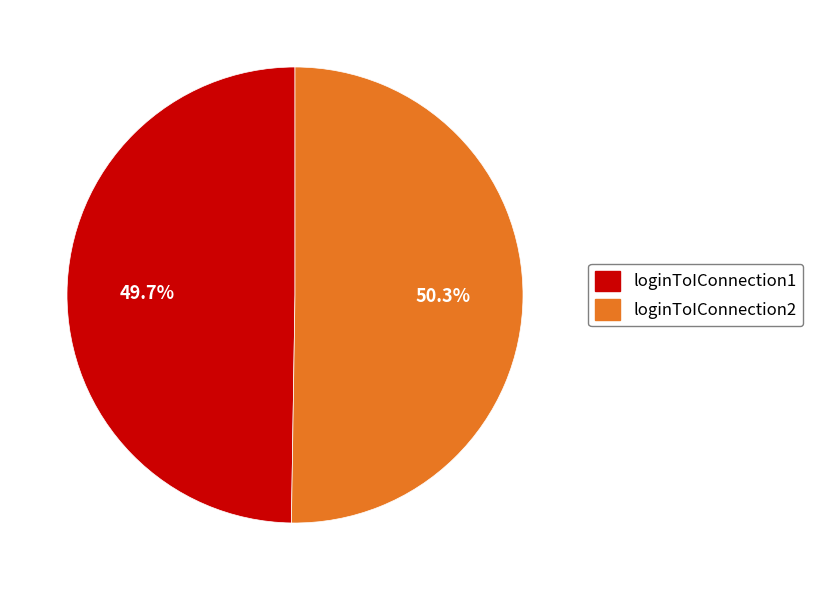

What percentage do loginToIConnection2 and loginToIConnection1 together represent?

100.0%